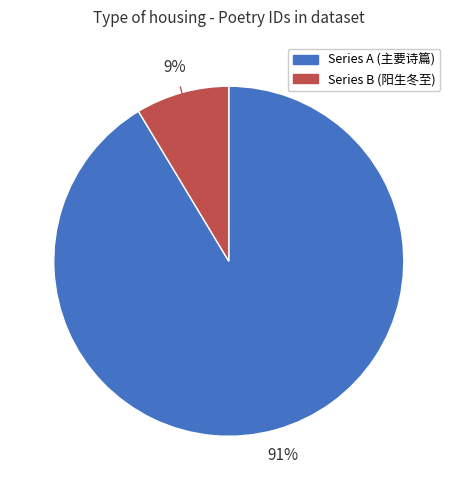

Is there any slice that represents more than half of the pie?

Yes